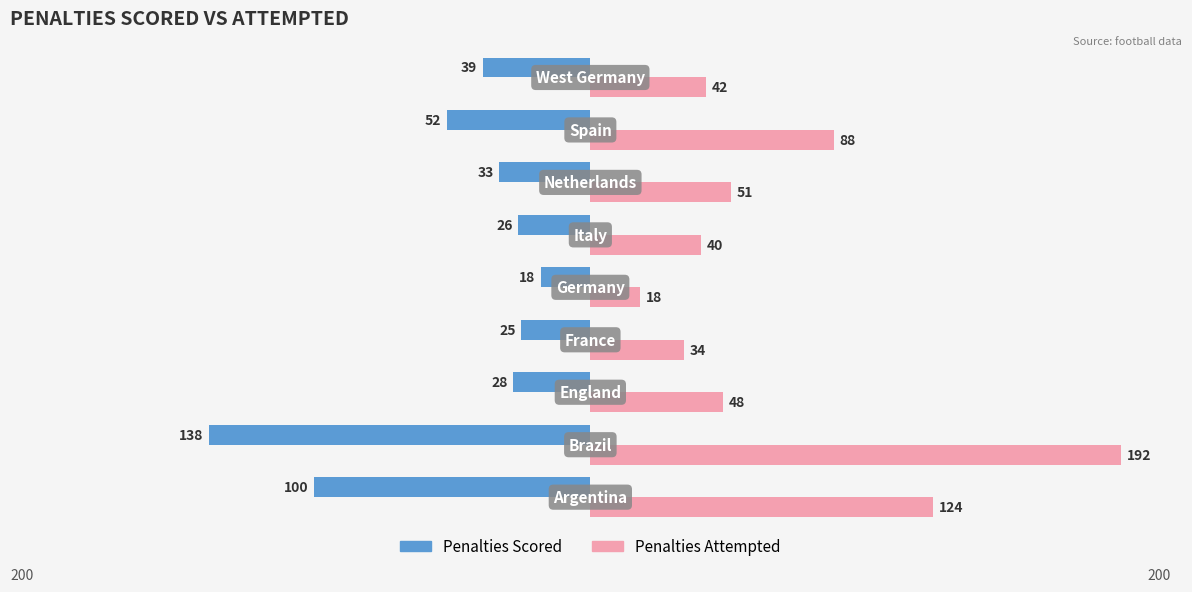

What is the maximum value shown in the chart?

192